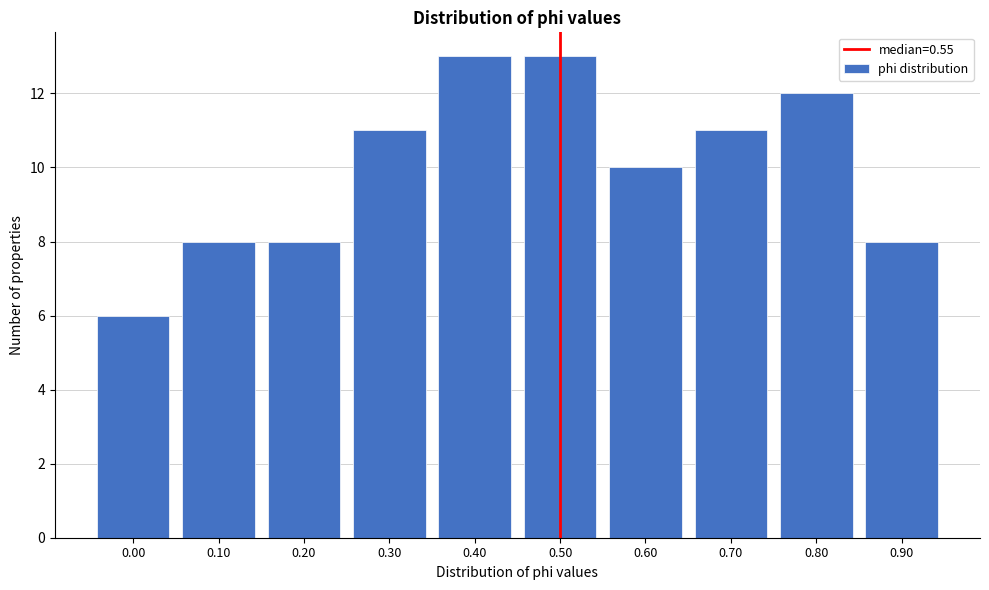

Reading right to left, extract all data points from this chart.

0.90=8	0.80=12	0.70=11	0.60=10	0.50=13	0.40=13	0.30=11	0.20=8	0.10=8	0.00=6